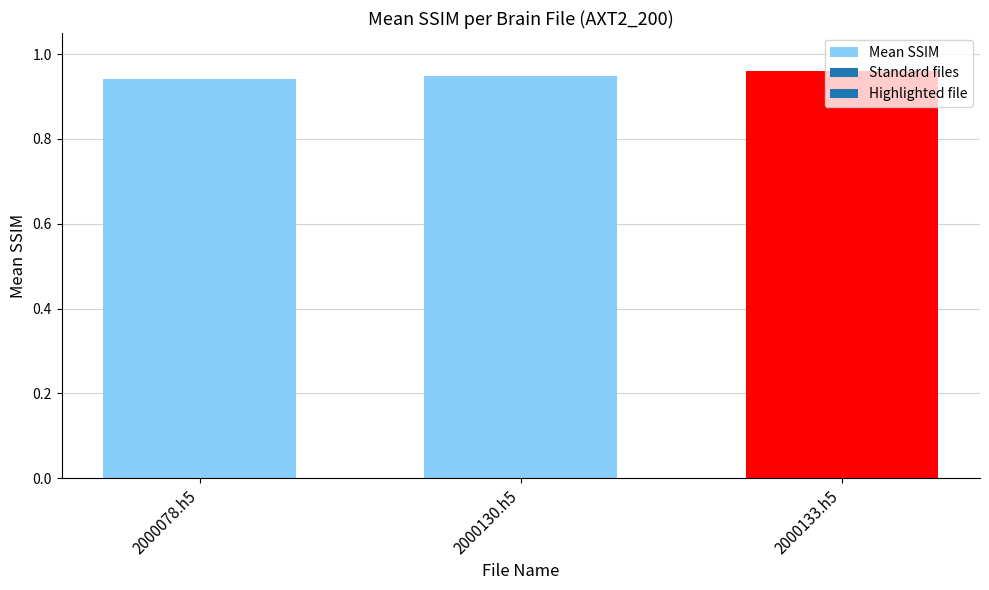

Which has a higher value, 2000133.h5 or 2000078.h5?

2000133.h5